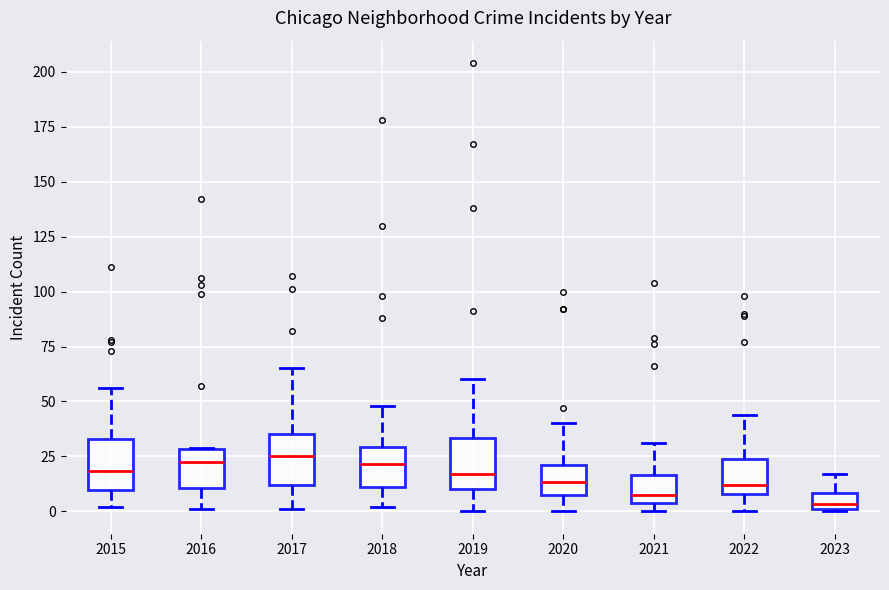

Where is the upper edge of the box at x = 2021 on the y-axis? The values are not printed on the chart, so give them approximately, as read against the axis.

15